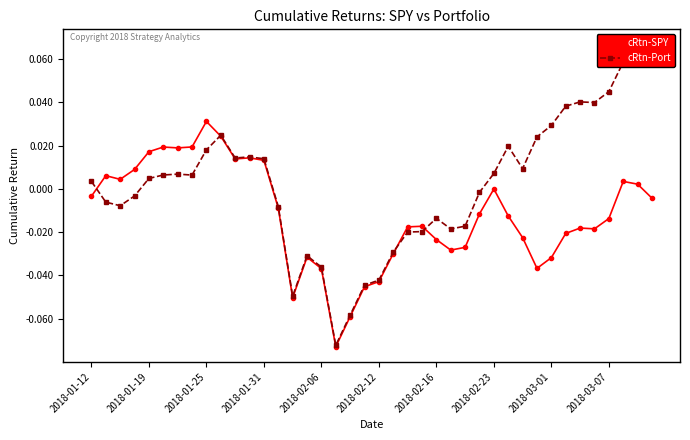

Does the chart display data point markers on the line(s)?

Yes